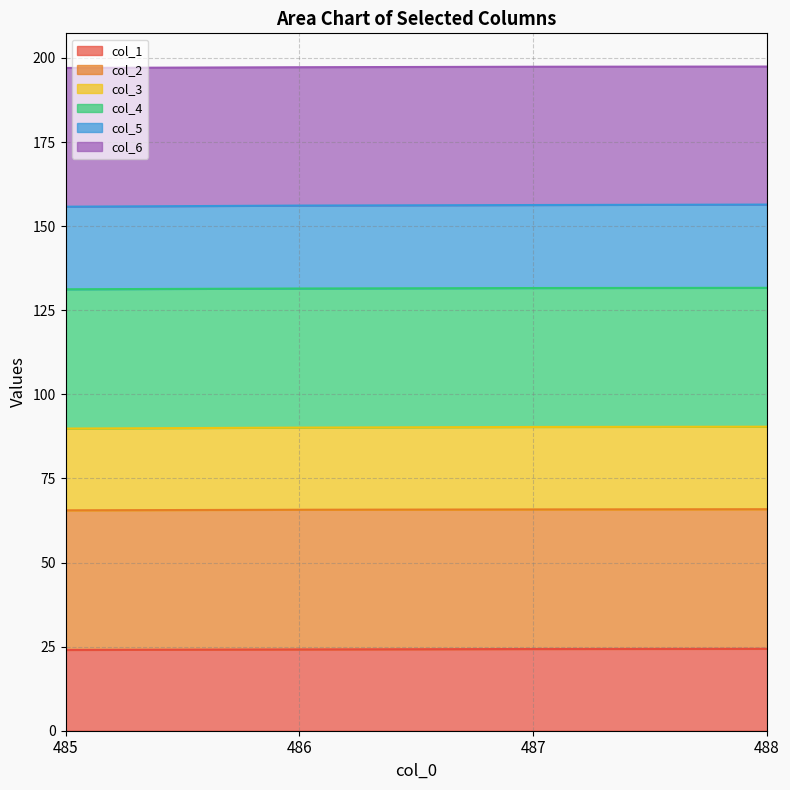

Is it true that col_1 equals 24.3 at 488?

True